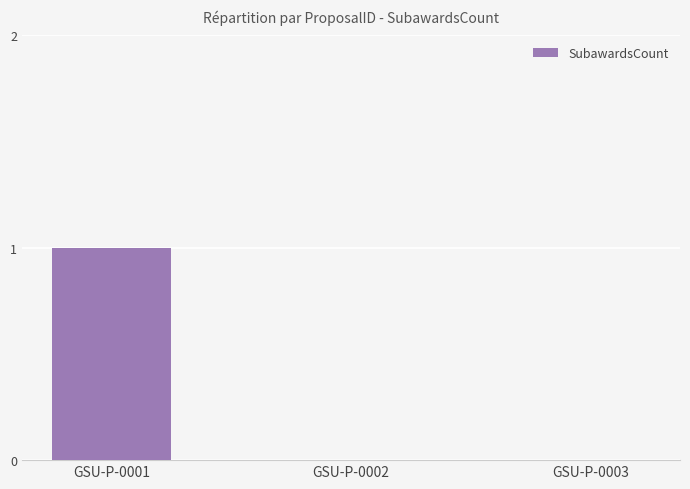

What is the change in value from GSU-P-0001 to GSU-P-0002?

-1